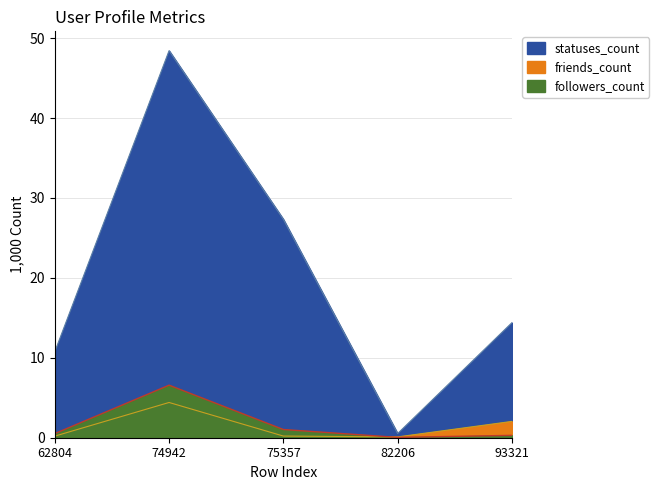

At which label is statuses_count closest to 24?

75357